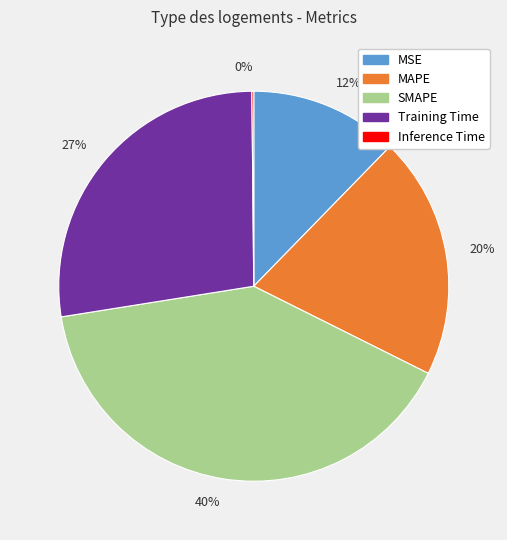

Is 12% the majority of the pie?

No